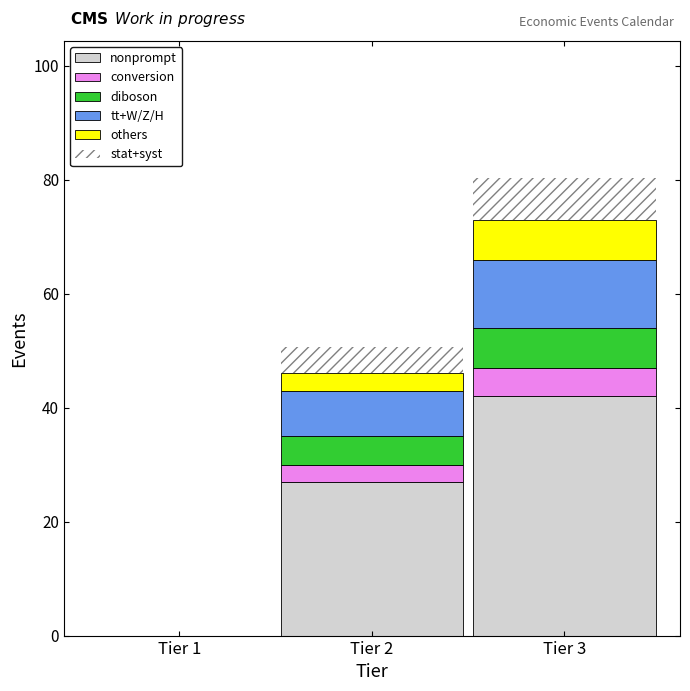

Reading left to right, list the values for the nonprompt series.

Tier 1=0.0	Tier 2=27.0	Tier 3=42.0